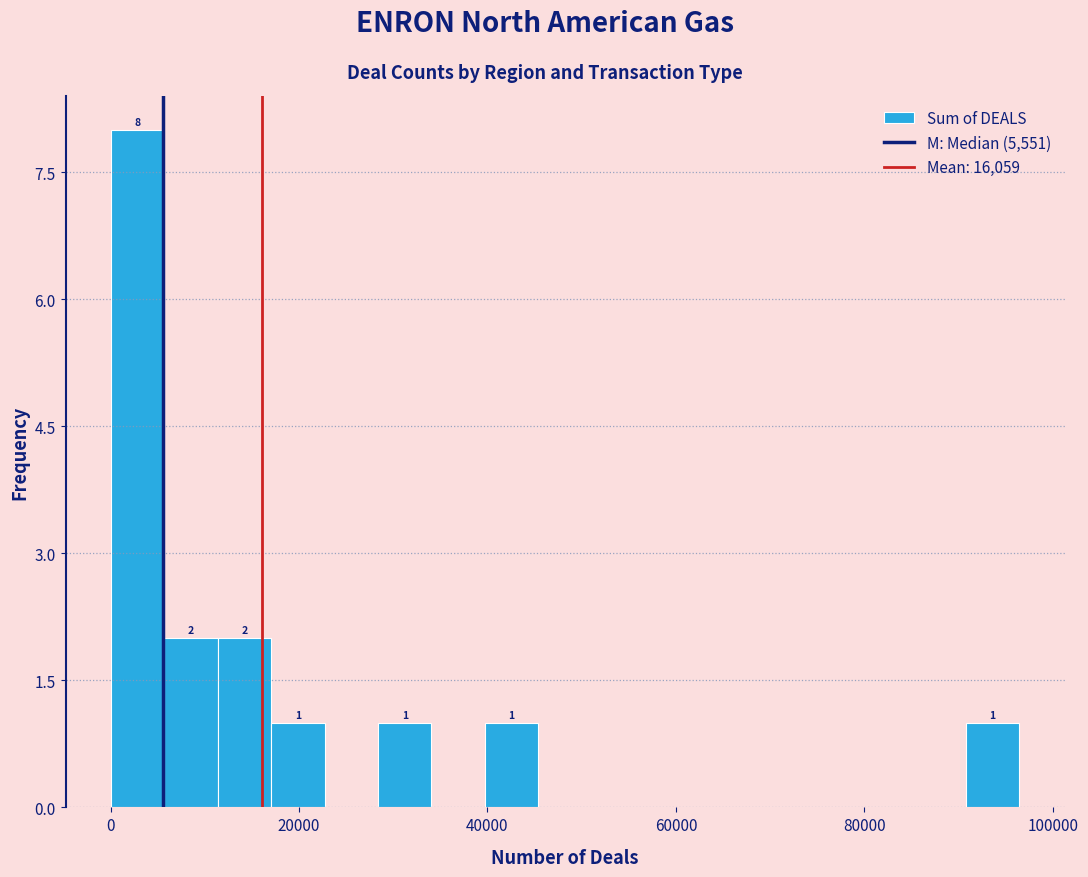

Around what value on the x-axis is the tallest bar? Give the approximate position of its centre, as read against the axis.

2000